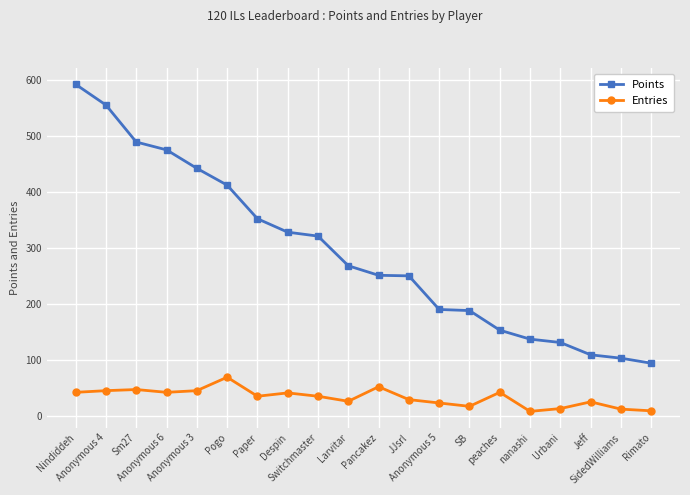

How many data points in Entries are less than 35?

9